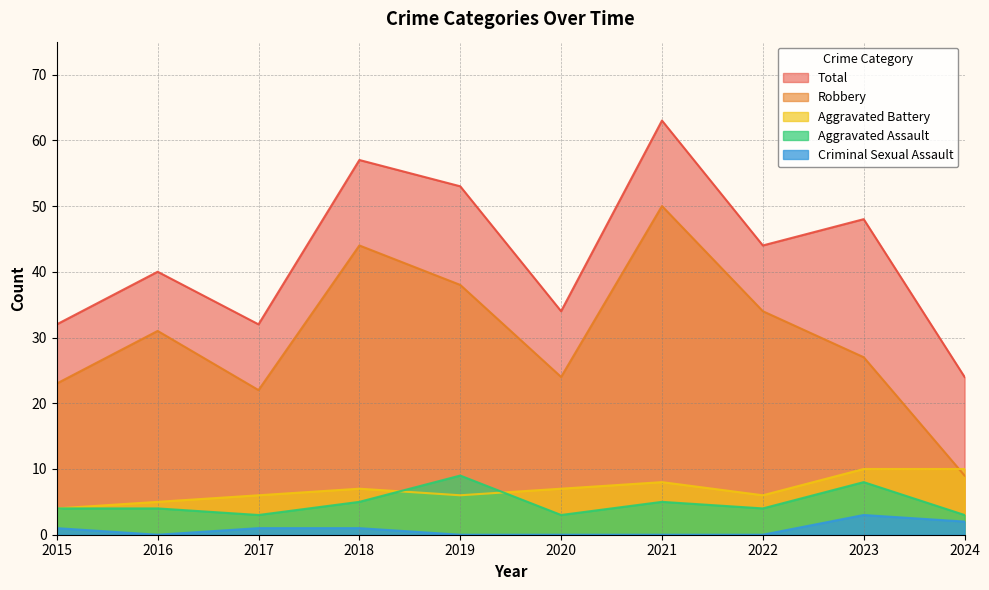

Reading left to right, extract all data points from this chart.

Aggravated Assault: 2015=4	2016=4	2017=3	2018=5	2019=9	2020=3	2021=5	2022=4	2023=8	2024=3
Aggravated Battery: 2015=4	2016=5	2017=6	2018=7	2019=6	2020=7	2021=8	2022=6	2023=10	2024=10
Criminal Sexual Assault: 2015=1	2016=0	2017=1	2018=1	2019=0	2020=0	2021=0	2022=0	2023=3	2024=2
Robbery: 2015=23	2016=31	2017=22	2018=44	2019=38	2020=24	2021=50	2022=34	2023=27	2024=9
Total: 2015=32	2016=40	2017=32	2018=57	2019=53	2020=34	2021=63	2022=44	2023=48	2024=24